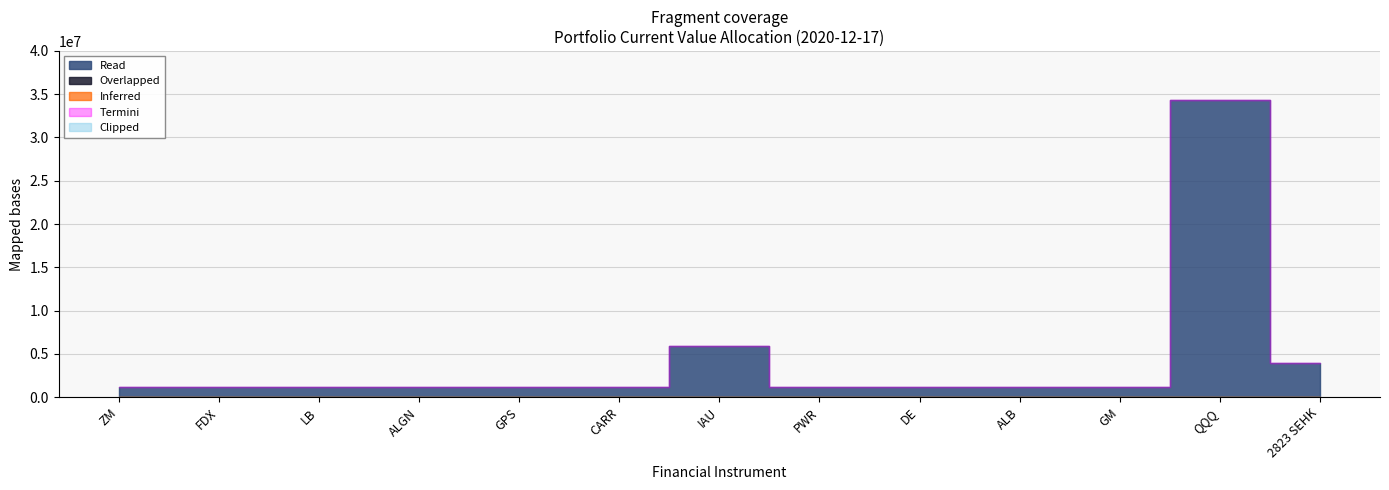

Which series has the largest total across all categories?

Read